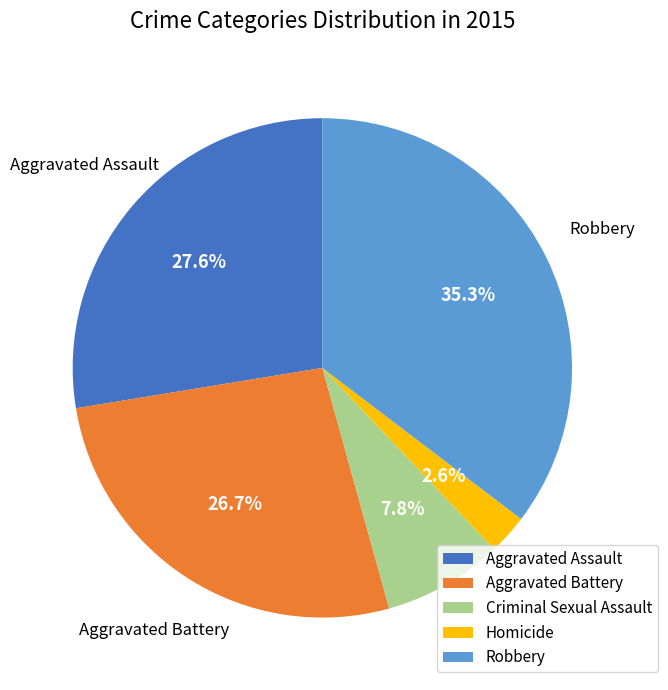

Rank the categories by value from highest to lowest.

Robbery, Aggravated Assault, Aggravated Battery, Criminal Sexual Assault, Homicide